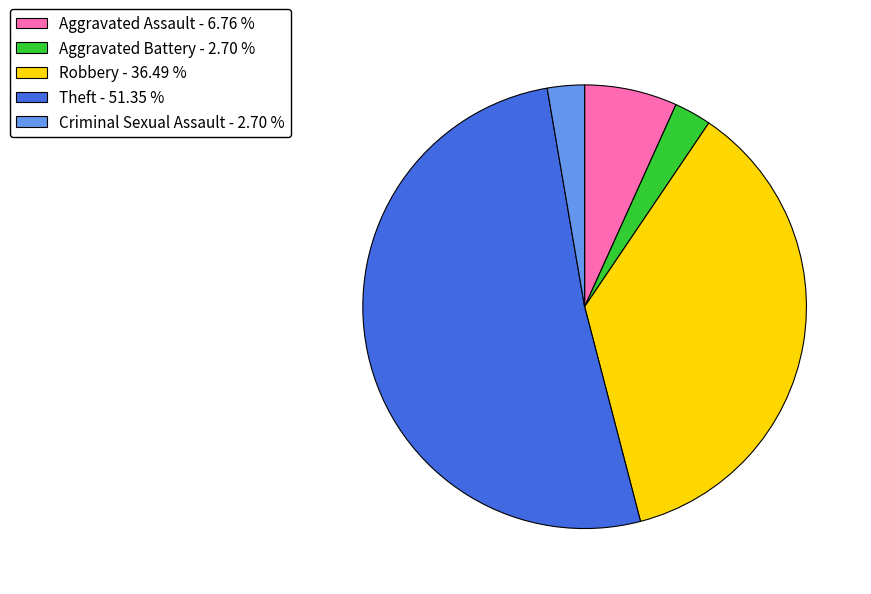

How many slices are in this pie chart?

5